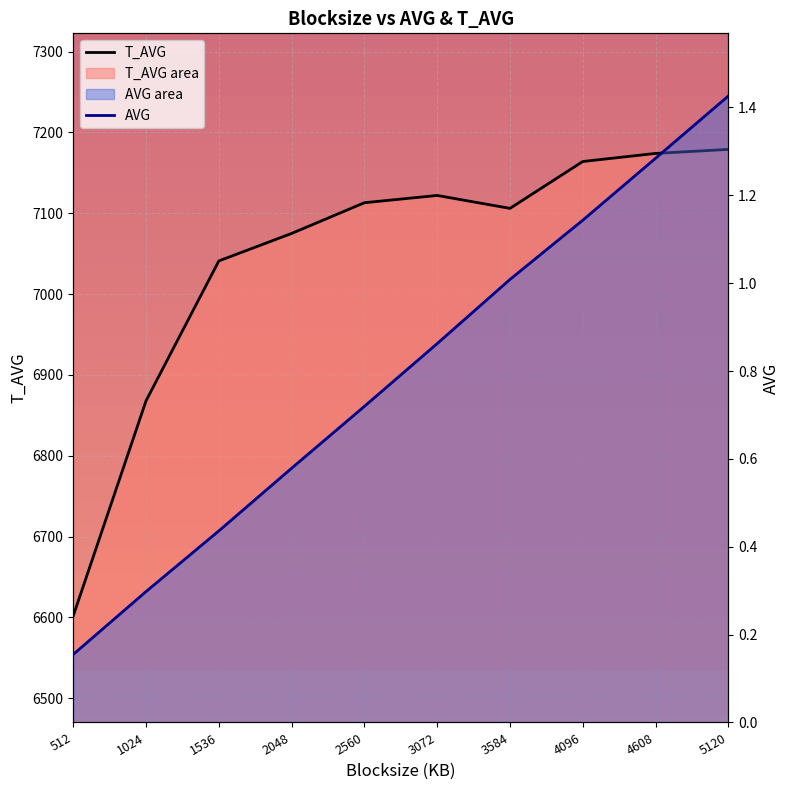

True or false: T_AVG has a value of 4461.6 at 4096.

False